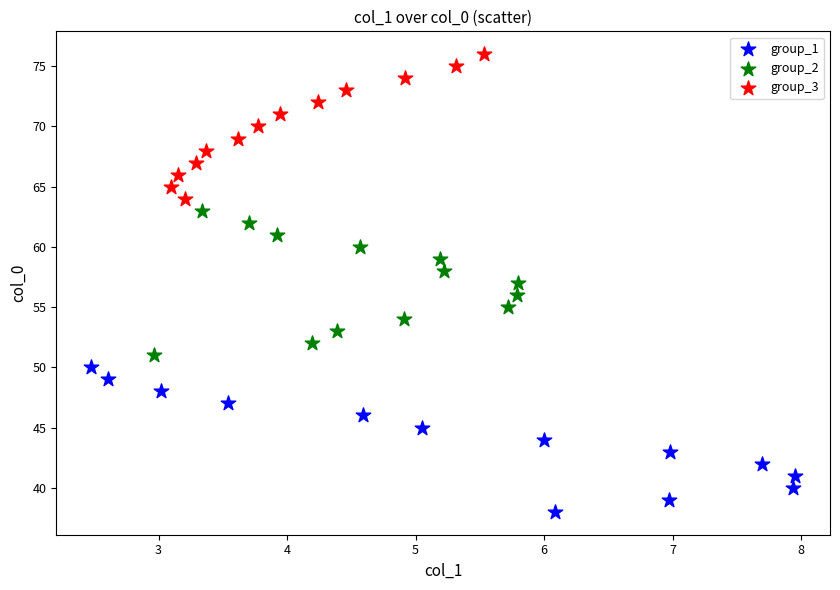

Which series contains the highest Y value?

group_3